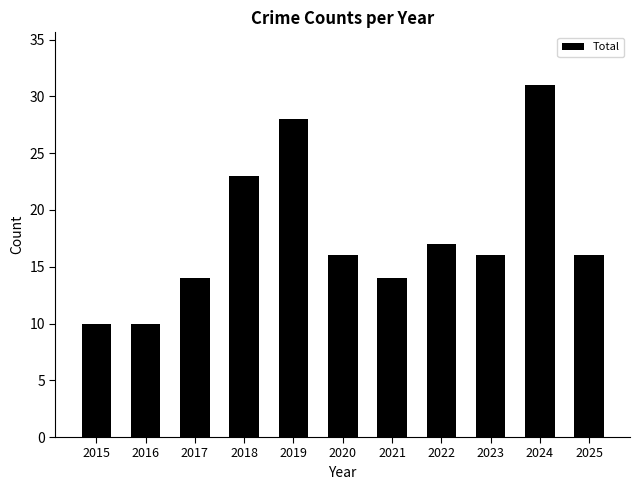

What is the average value?

18